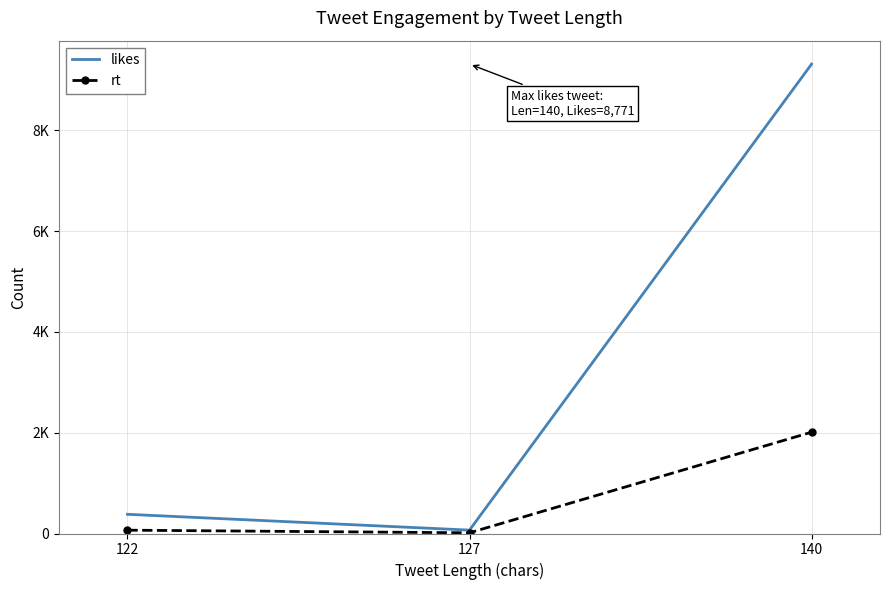

At 127, list the series in order from largest to smallest.

likes, rt